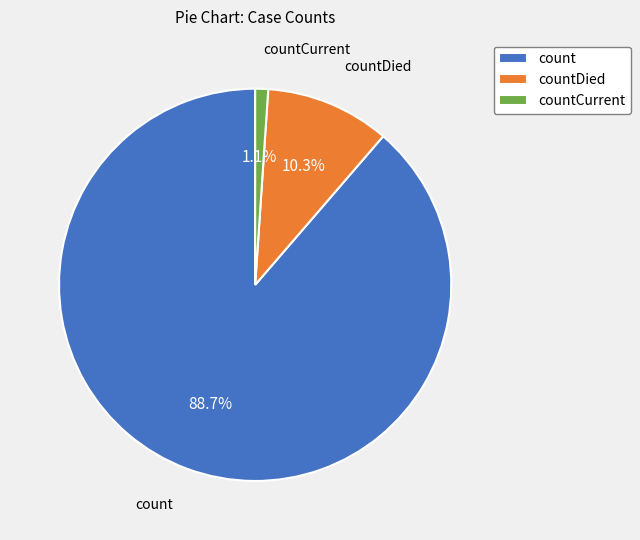

To the nearest percent, what is the difference between the countCurrent and countDied slice percentages?

9%